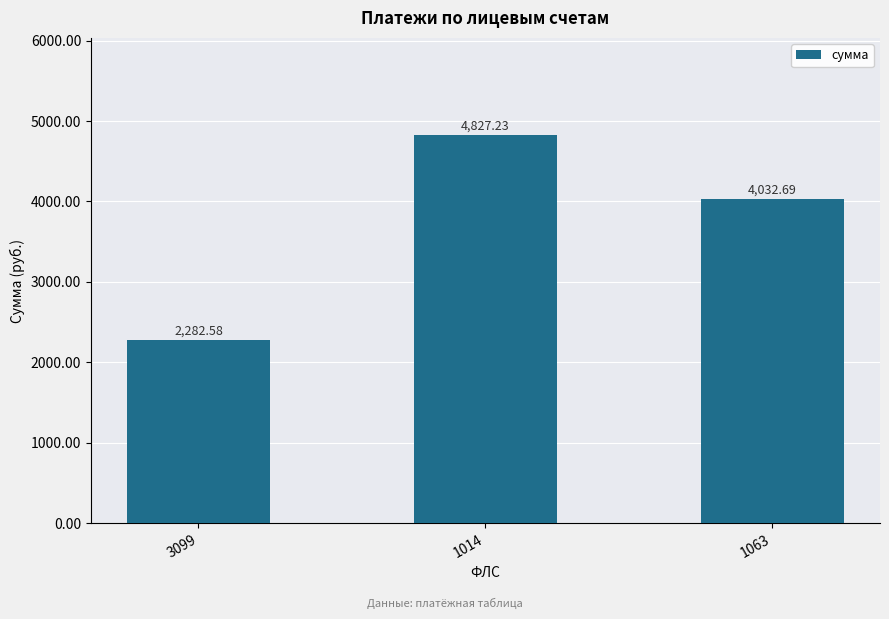

Reading left to right, what are all the values shown in this chart?

2282.6	4827.2	4032.7